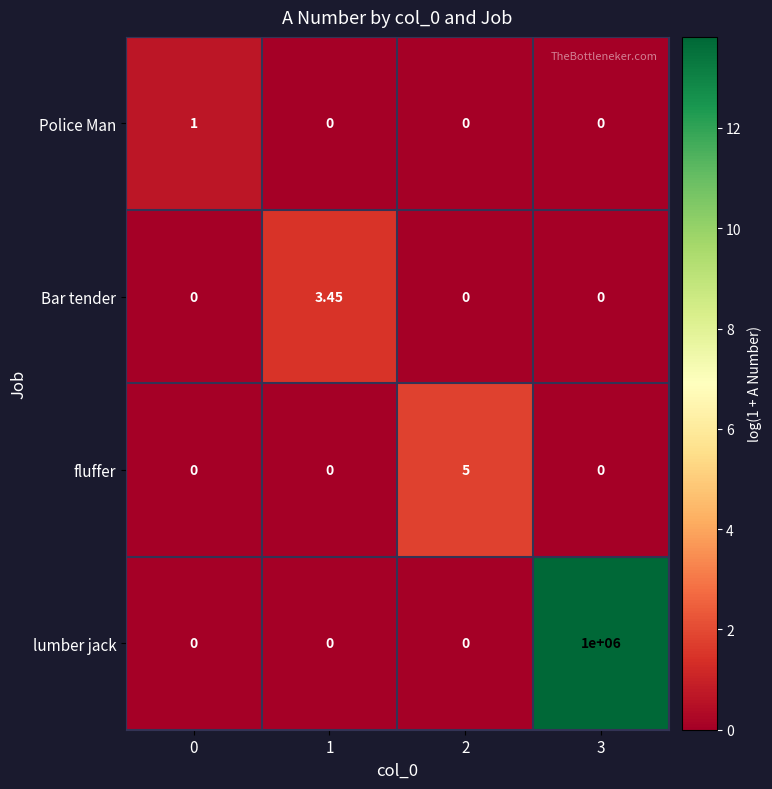

What is the total value across all series at 2?

5.0